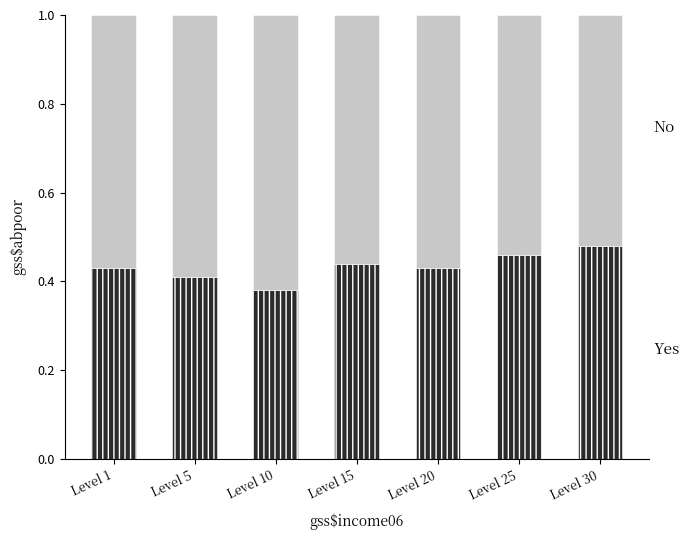

How many bars are there in each group?

2